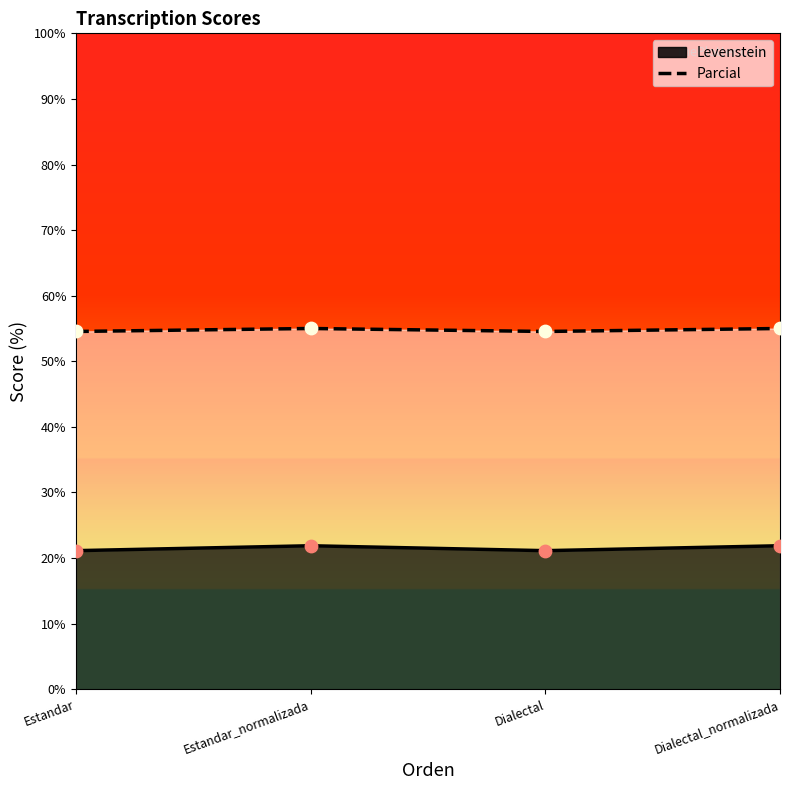

What is the ratio of the value at Dialectal to the value at Dialectal_normalizada?

1.0